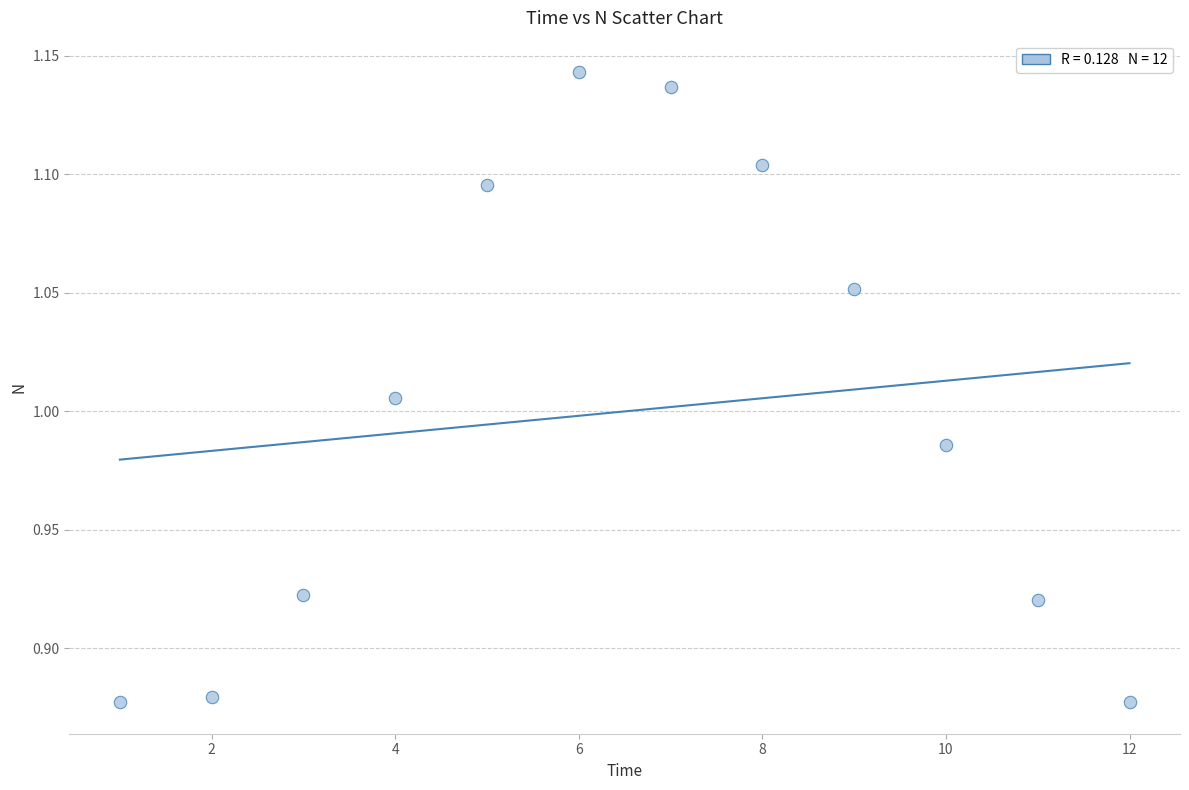

What is the range of X values (max minus min)?

11.0